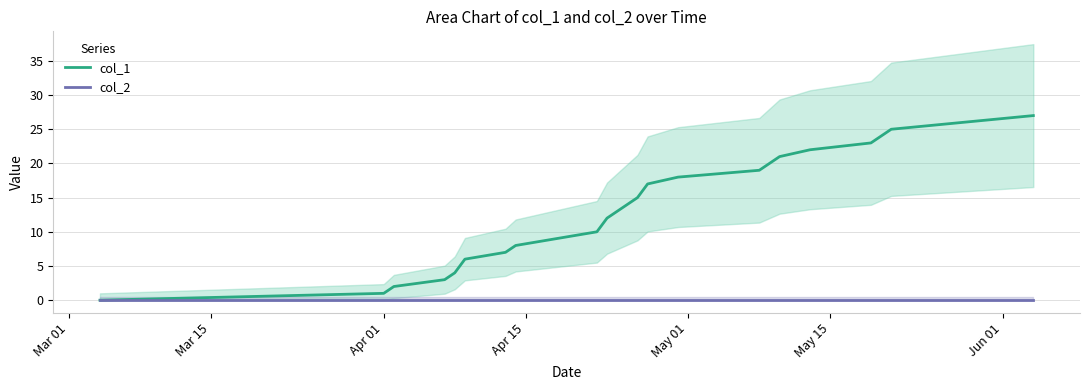

The col_1 series shows 22 at 10. True or false?

False